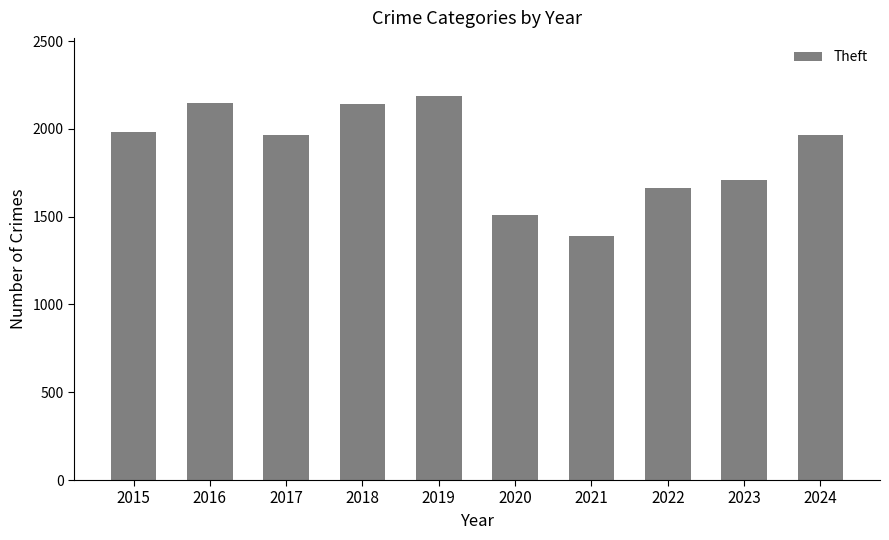

Where is the data nearest to the value 1791?

2023